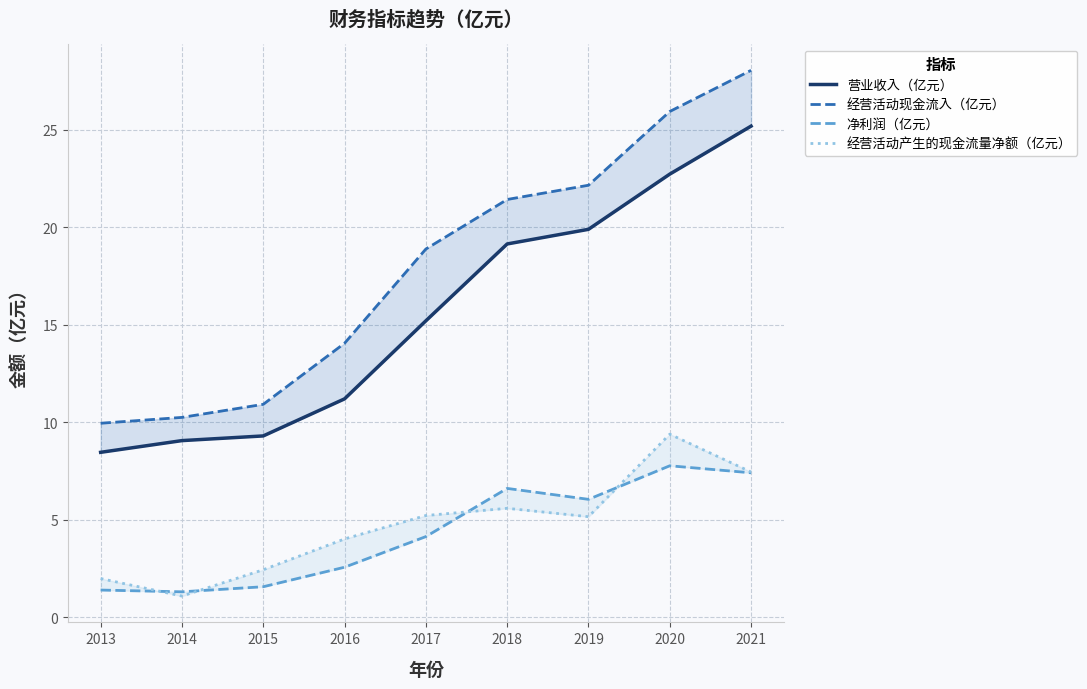

How many intersections are there between 净利润（亿元） and 经营活动产生的现金流量净额（亿元）?

4